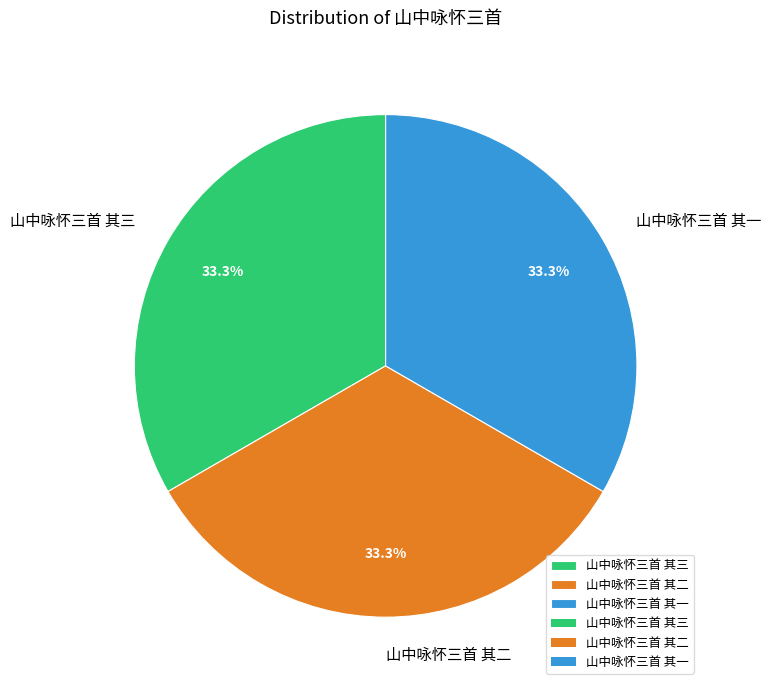

Count the number of slices in the pie.

3